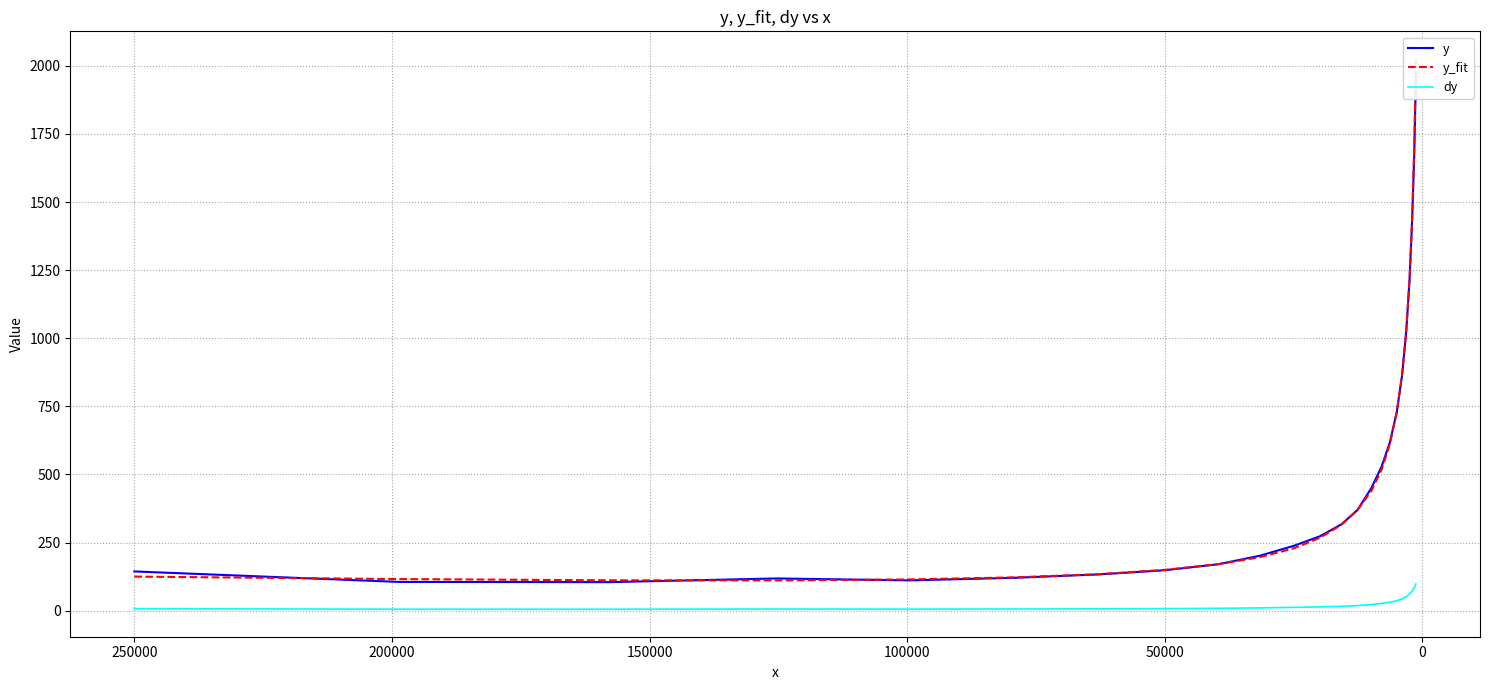

The y series shows 159.6 at 150000. True or false?

False